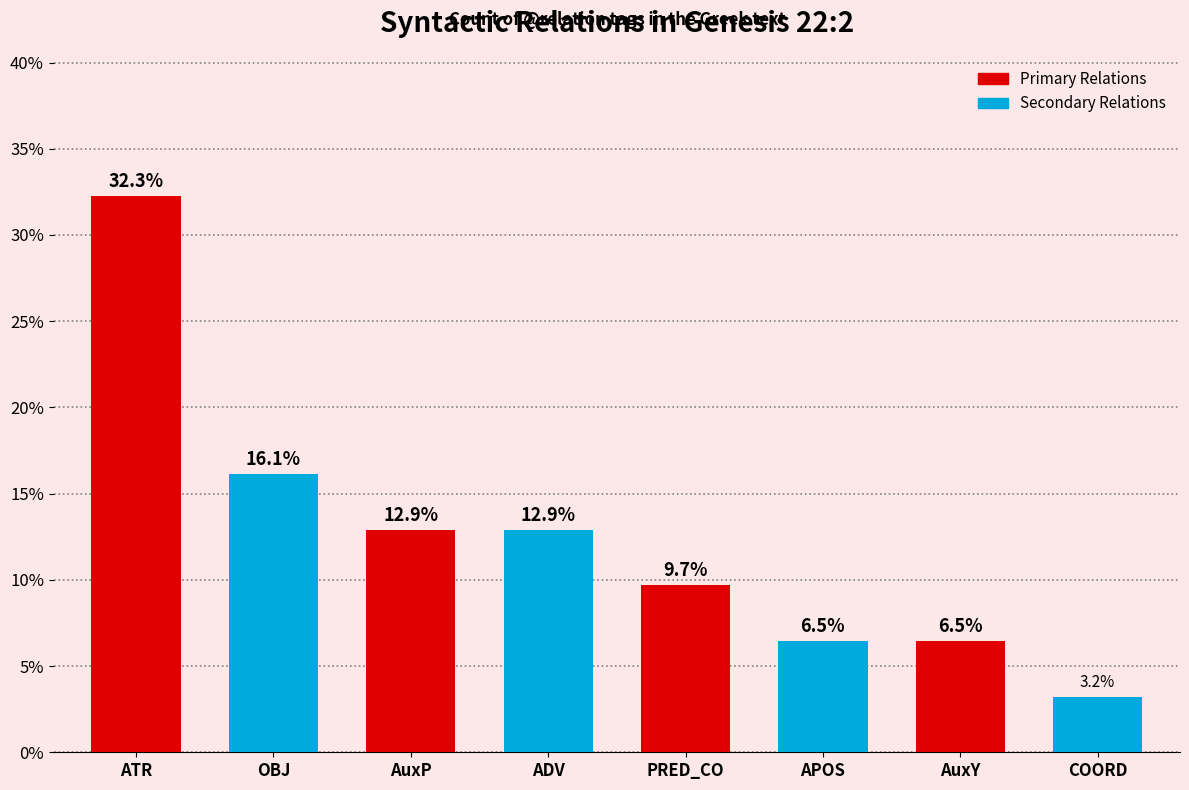

Which series has the largest total across all categories?

Primary Relations